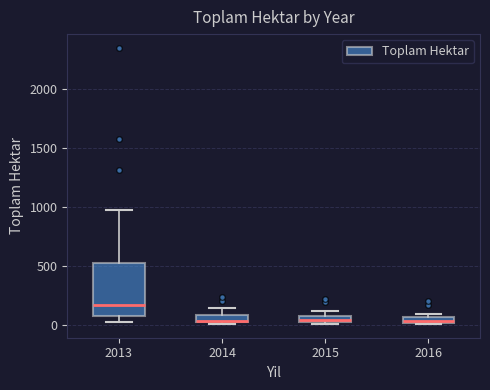

Comparing the boxes themselves (not the whiskers), which one is the tallest?

2013